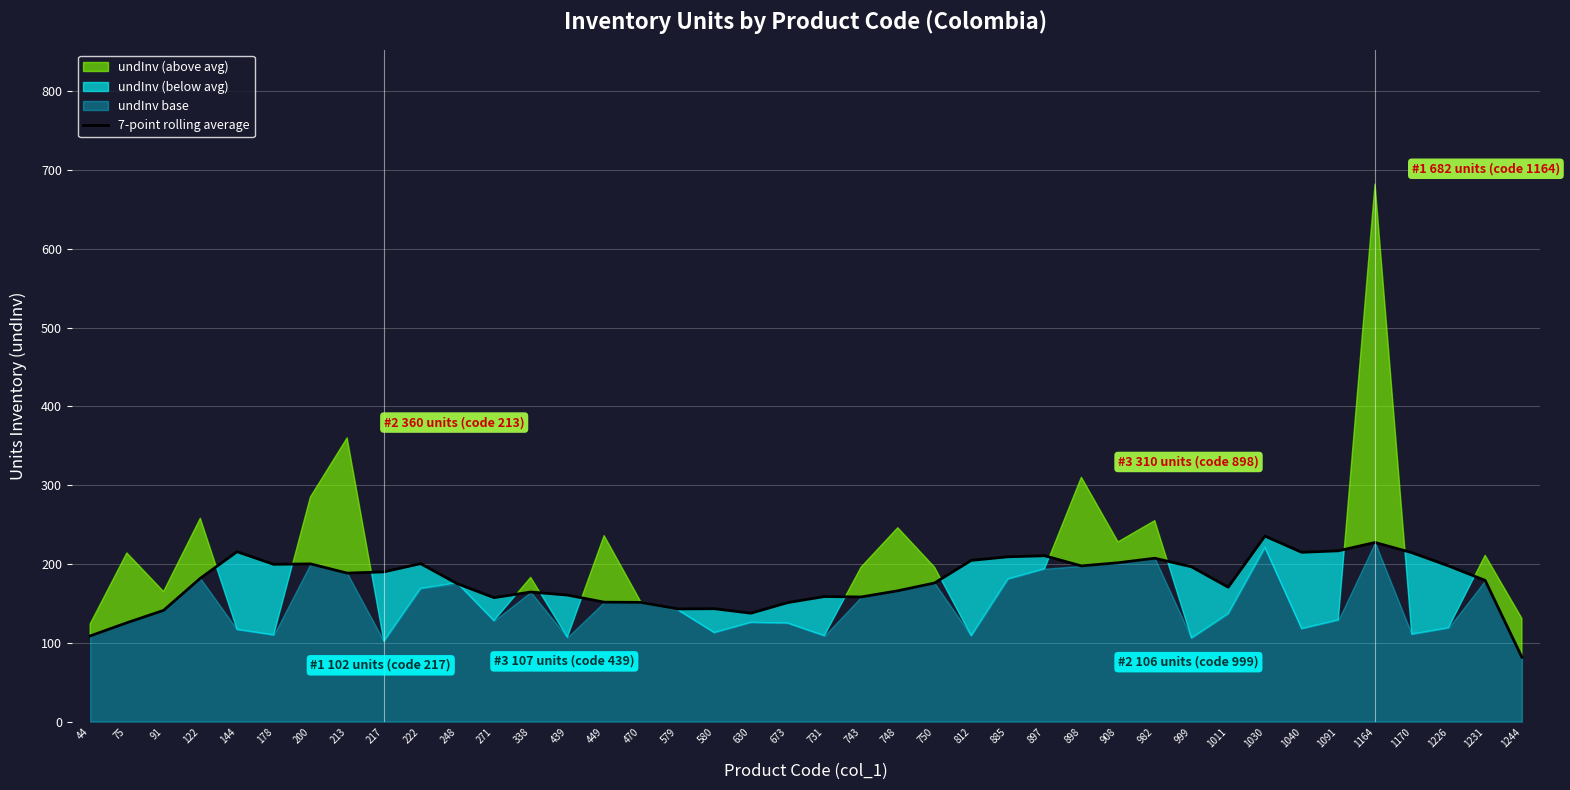

Where is the first local minimum?

178